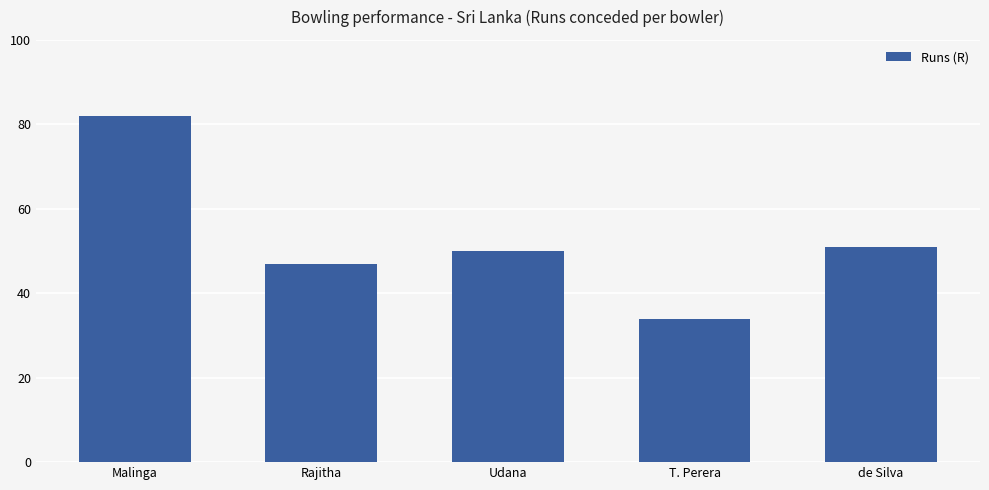

List the labels in order of value, smallest first.

T. Perera, Rajitha, Udana, de Silva, Malinga